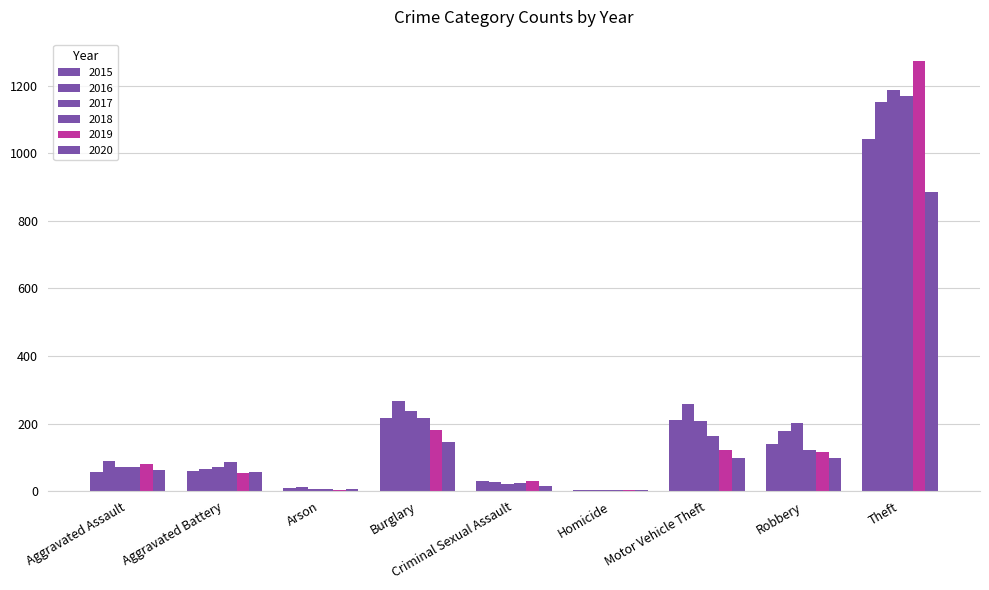

Reading left to right, list all the values displayed in this chart.

2015: Aggravated Assault=56	Aggravated Battery=60	Arson=10	Burglary=216	Criminal Sexual Assault=29	Homicide=5	Motor Vehicle Theft=212	Robbery=139	Theft=1041
2016: Aggravated Assault=88	Aggravated Battery=66	Arson=12	Burglary=266	Criminal Sexual Assault=26	Homicide=4	Motor Vehicle Theft=259	Robbery=178	Theft=1151
2017: Aggravated Assault=72	Aggravated Battery=71	Arson=7	Burglary=237	Criminal Sexual Assault=22	Homicide=4	Motor Vehicle Theft=208	Robbery=202	Theft=1188
2018: Aggravated Assault=72	Aggravated Battery=86	Arson=7	Burglary=218	Criminal Sexual Assault=24	Homicide=4	Motor Vehicle Theft=163	Robbery=121	Theft=1170
2019: Aggravated Assault=80	Aggravated Battery=53	Arson=5	Burglary=182	Criminal Sexual Assault=31	Homicide=4	Motor Vehicle Theft=123	Robbery=116	Theft=1272
2020: Aggravated Assault=62	Aggravated Battery=57	Arson=7	Burglary=146	Criminal Sexual Assault=16	Homicide=5	Motor Vehicle Theft=99	Robbery=97	Theft=884